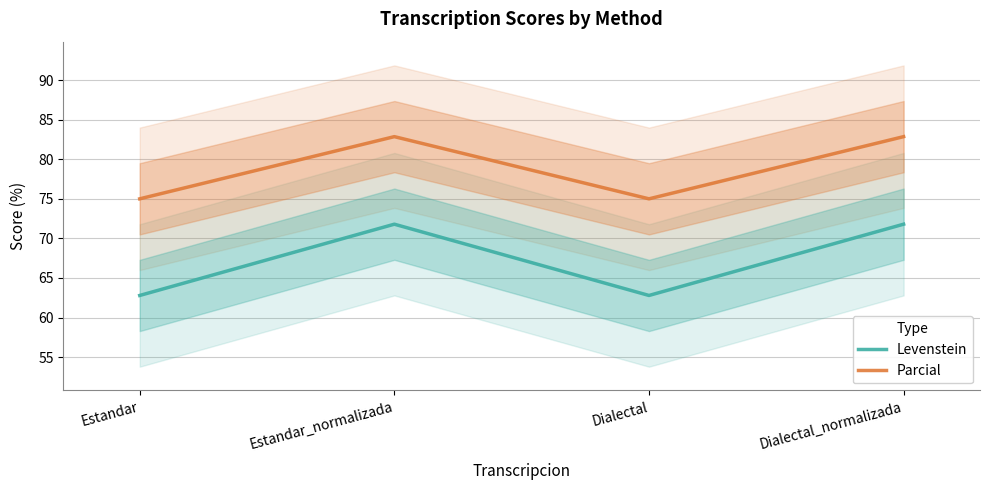

True or false: Levenstein and Parcial cross at least once.

False